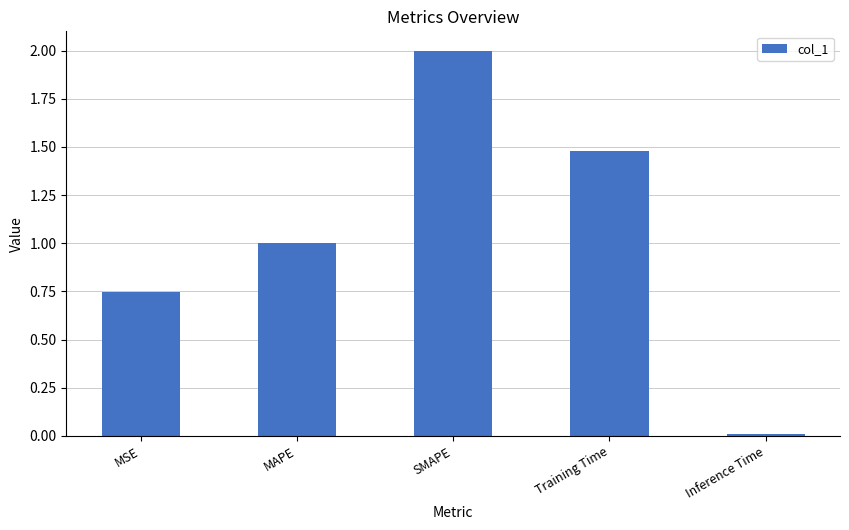

What is the greatest value displayed?

2.0